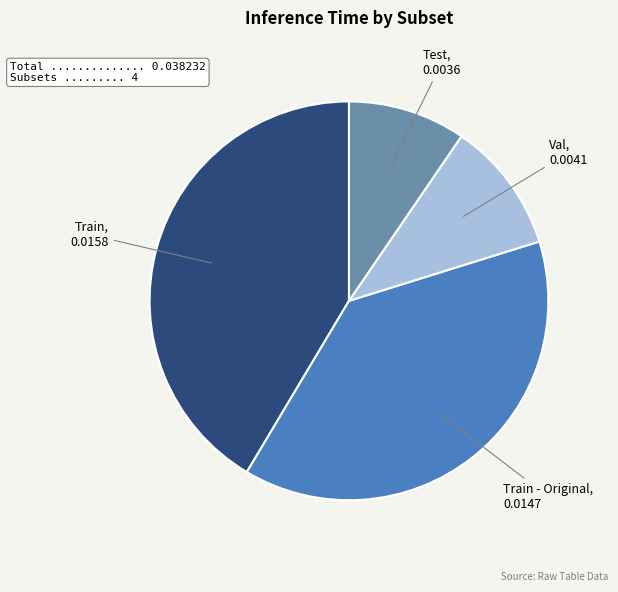

Is there any slice that represents more than half of the pie?

No